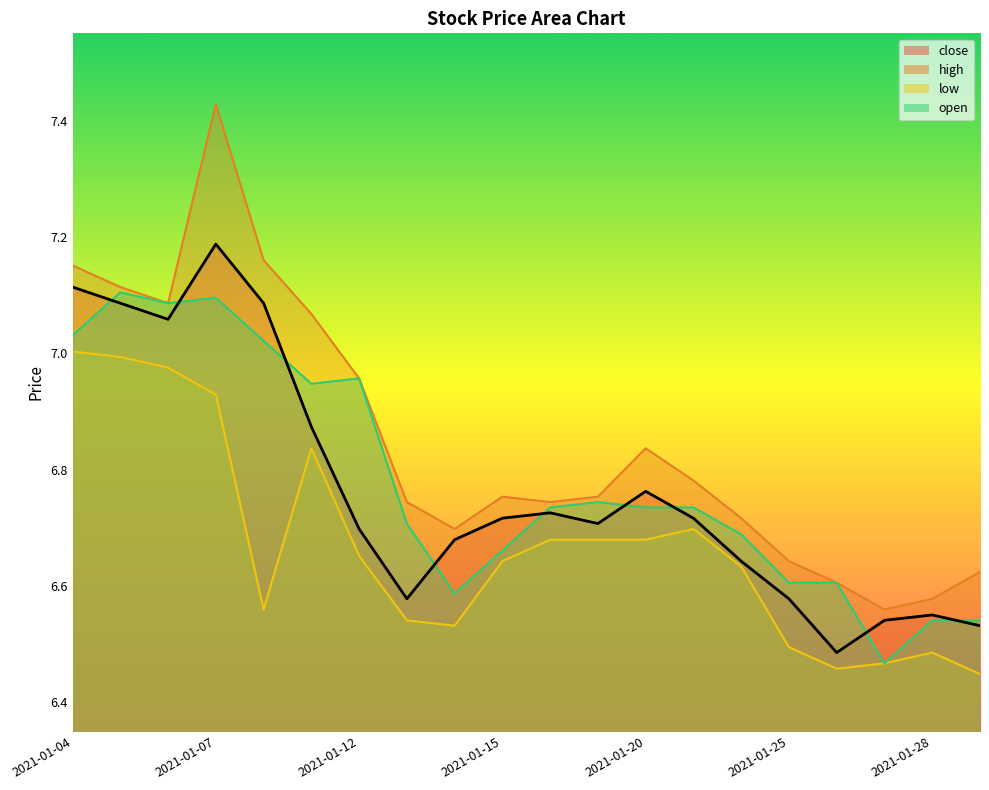

Rank the categories by low value from highest to lowest.

2021-01-04, 2021-01-05, 2021-01-06, 2021-01-07, 2021-01-11, 2021-01-21, 2021-01-18, 2021-01-19, 2021-01-20, 2021-01-12, 2021-01-15, 2021-01-22, 2021-01-08, 2021-01-13, 2021-01-14, 2021-01-25, 2021-01-28, 2021-01-27, 2021-01-26, 2021-01-29